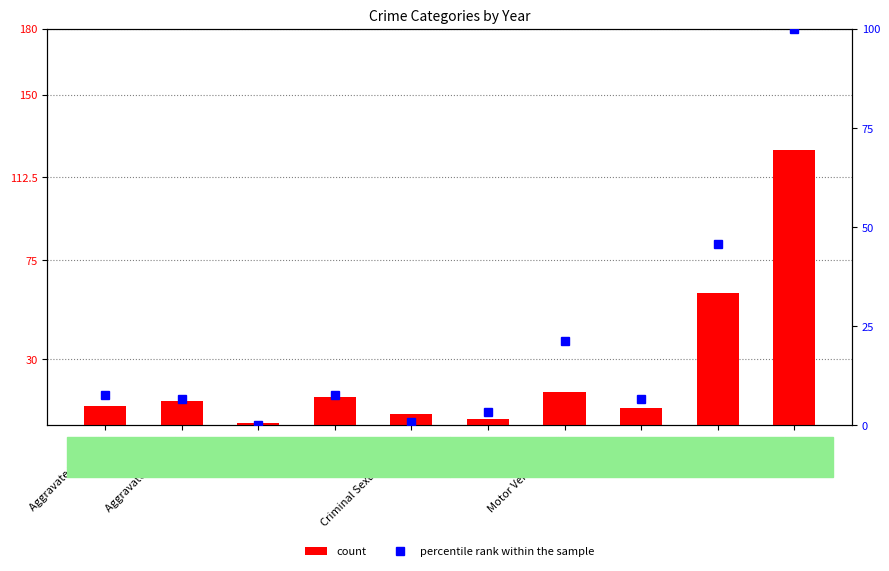

How many data points in count are above 11?

4